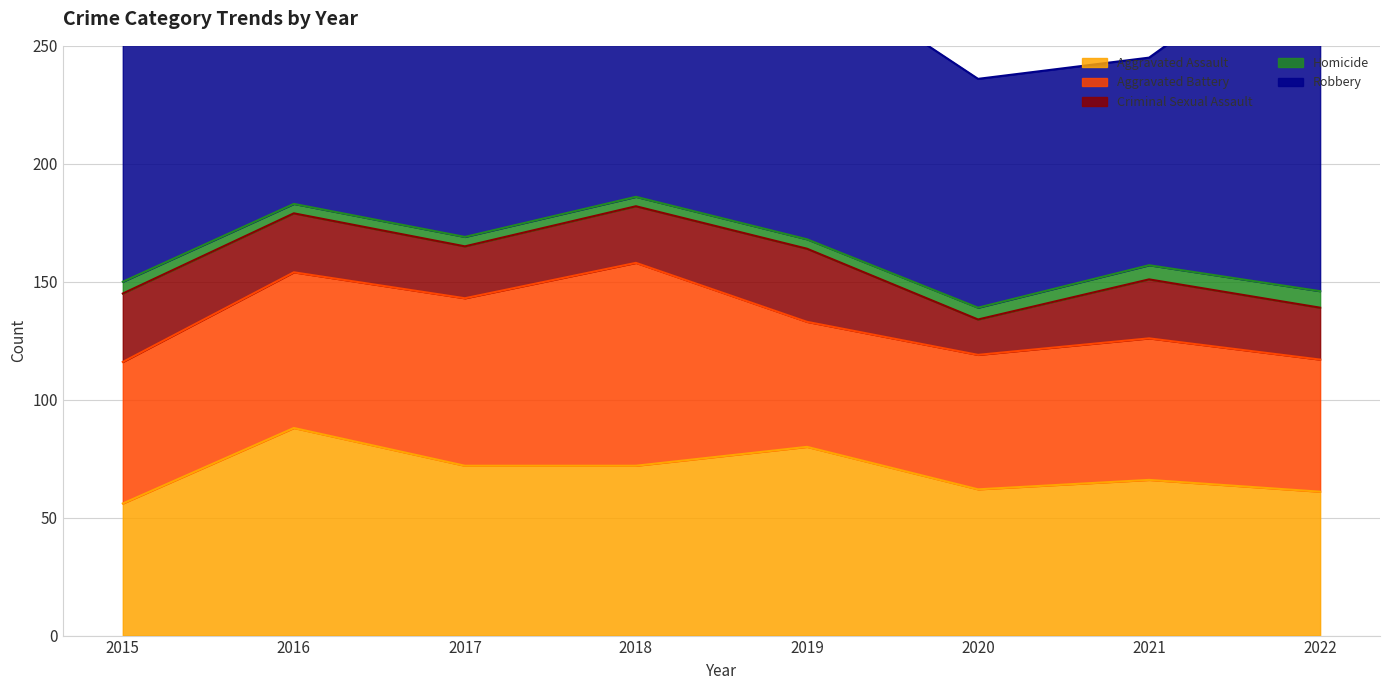

Reading left to right, list all the values displayed in this chart.

Aggravated Assault: 2015=56	2016=88	2017=72	2018=72	2019=80	2020=62	2021=66	2022=61
Aggravated Battery: 2015=60	2016=66	2017=71	2018=86	2019=53	2020=57	2021=60	2022=56
Criminal Sexual Assault: 2015=29	2016=25	2017=22	2018=24	2019=31	2020=15	2021=25	2022=22
Homicide: 2015=5	2016=4	2017=4	2018=4	2019=4	2020=5	2021=6	2022=7
Robbery: 2015=139	2016=178	2017=202	2018=121	2019=116	2020=97	2021=88	2022=151